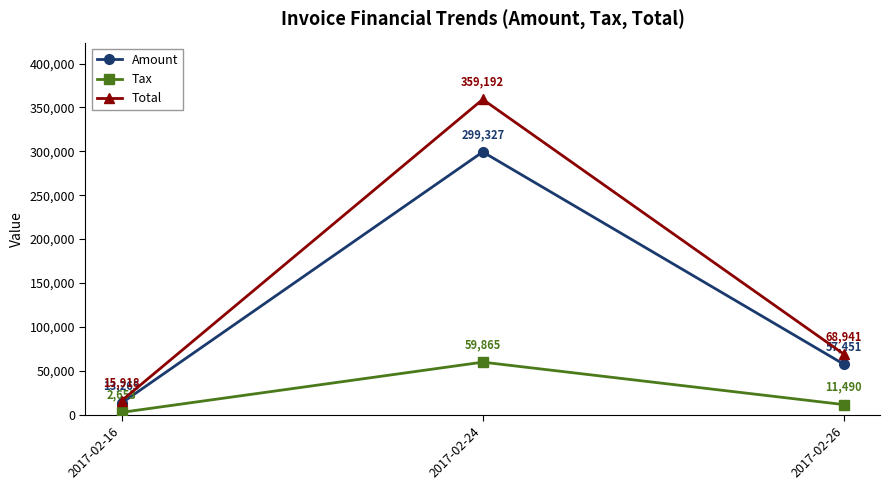

True or false: Total has a value of 68941.2 at 2017-02-26.

True